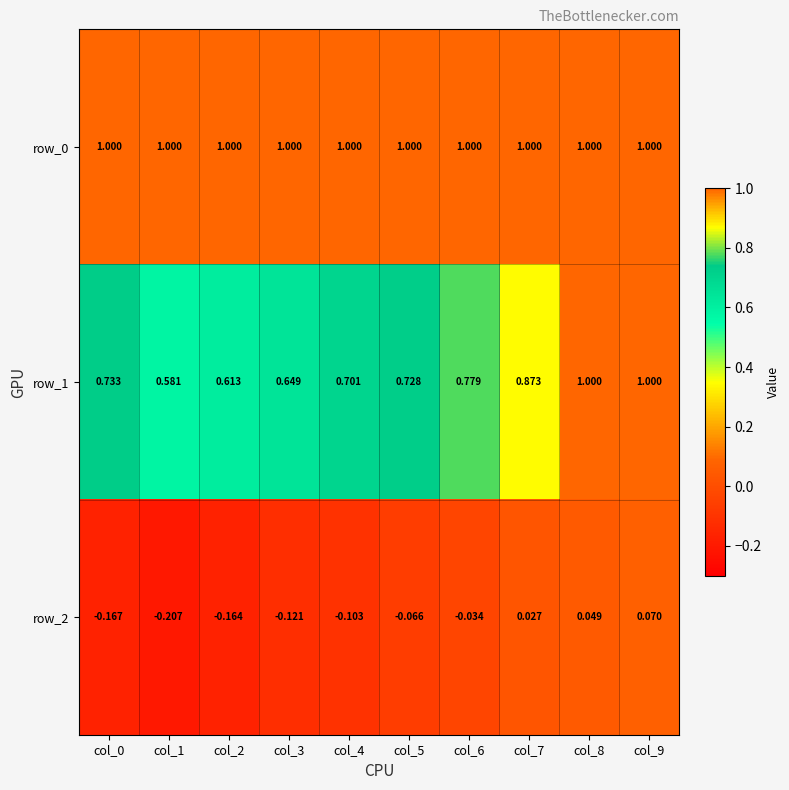

What is the total value across all series at col_1?

1.4